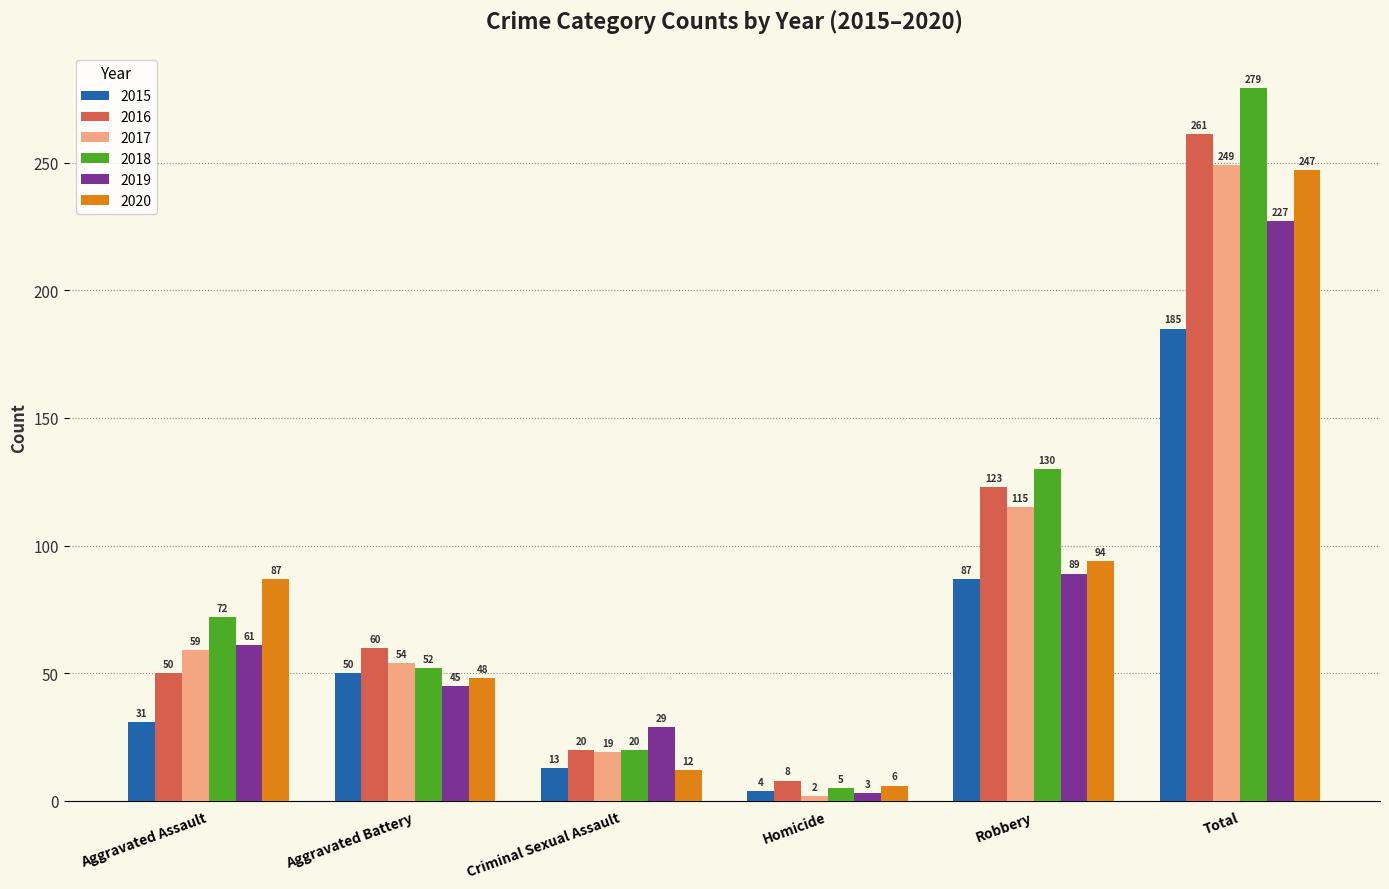

Reading left to right, transcribe all the data shown in this chart.

2015: Aggravated Assault=31	Aggravated Battery=50	Criminal Sexual Assault=13	Homicide=4	Robbery=87	Total=185
2016: Aggravated Assault=50	Aggravated Battery=60	Criminal Sexual Assault=20	Homicide=8	Robbery=123	Total=261
2017: Aggravated Assault=59	Aggravated Battery=54	Criminal Sexual Assault=19	Homicide=2	Robbery=115	Total=249
2018: Aggravated Assault=72	Aggravated Battery=52	Criminal Sexual Assault=20	Homicide=5	Robbery=130	Total=279
2019: Aggravated Assault=61	Aggravated Battery=45	Criminal Sexual Assault=29	Homicide=3	Robbery=89	Total=227
2020: Aggravated Assault=87	Aggravated Battery=48	Criminal Sexual Assault=12	Homicide=6	Robbery=94	Total=247